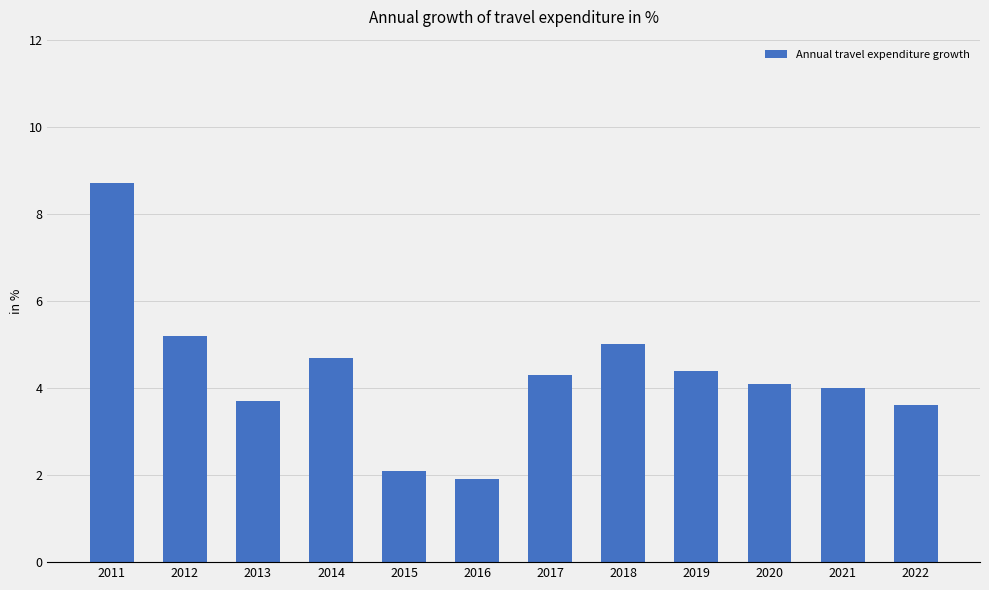

How many series are shown in this chart?

1